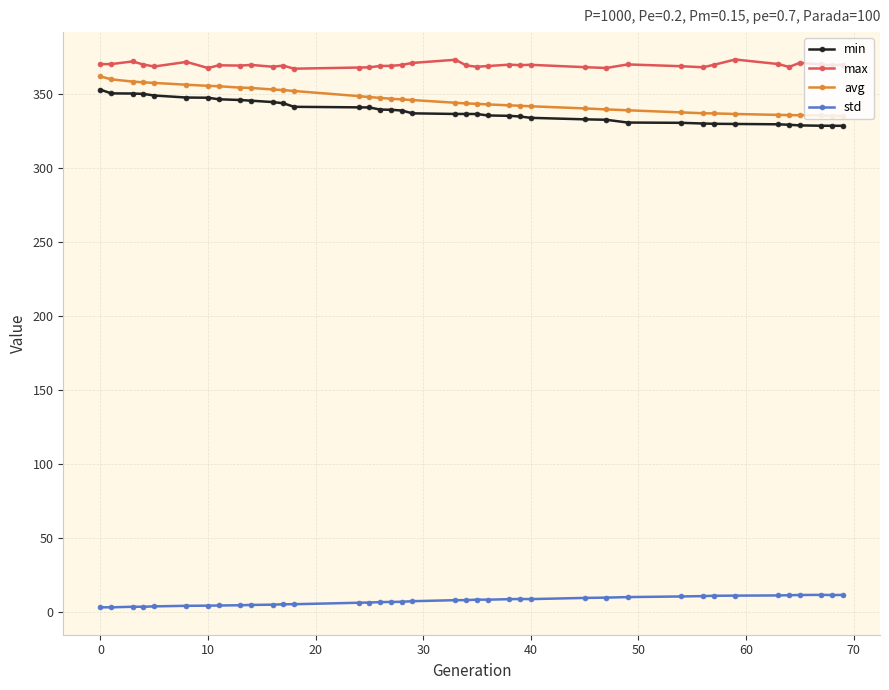

What is the minimum value for max?

367.3